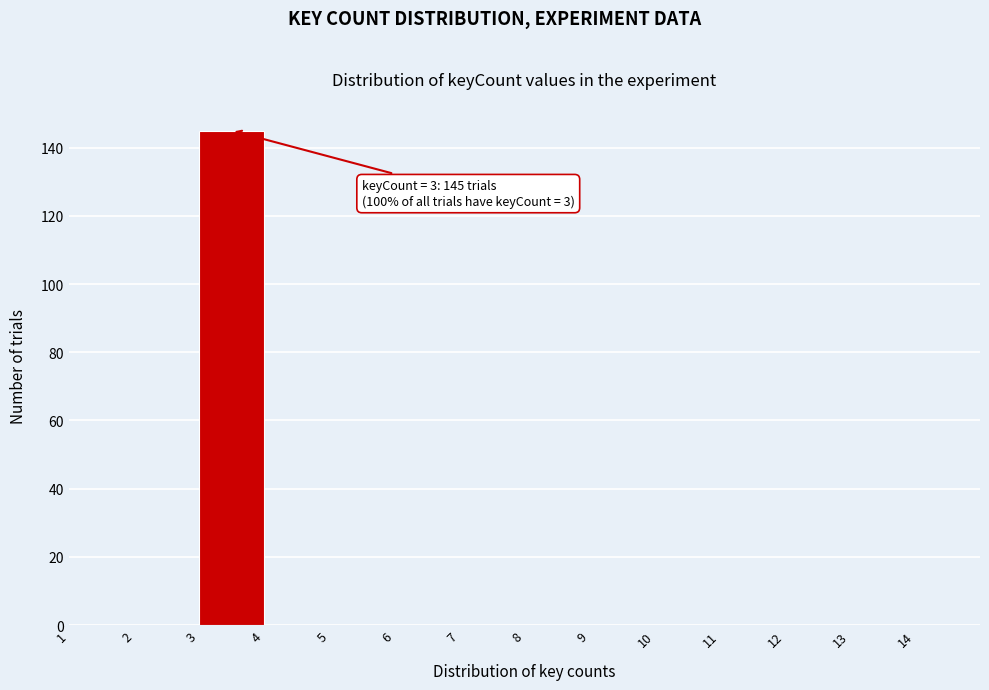

Which range on the x-axis has the tallest bar?

3 to 4